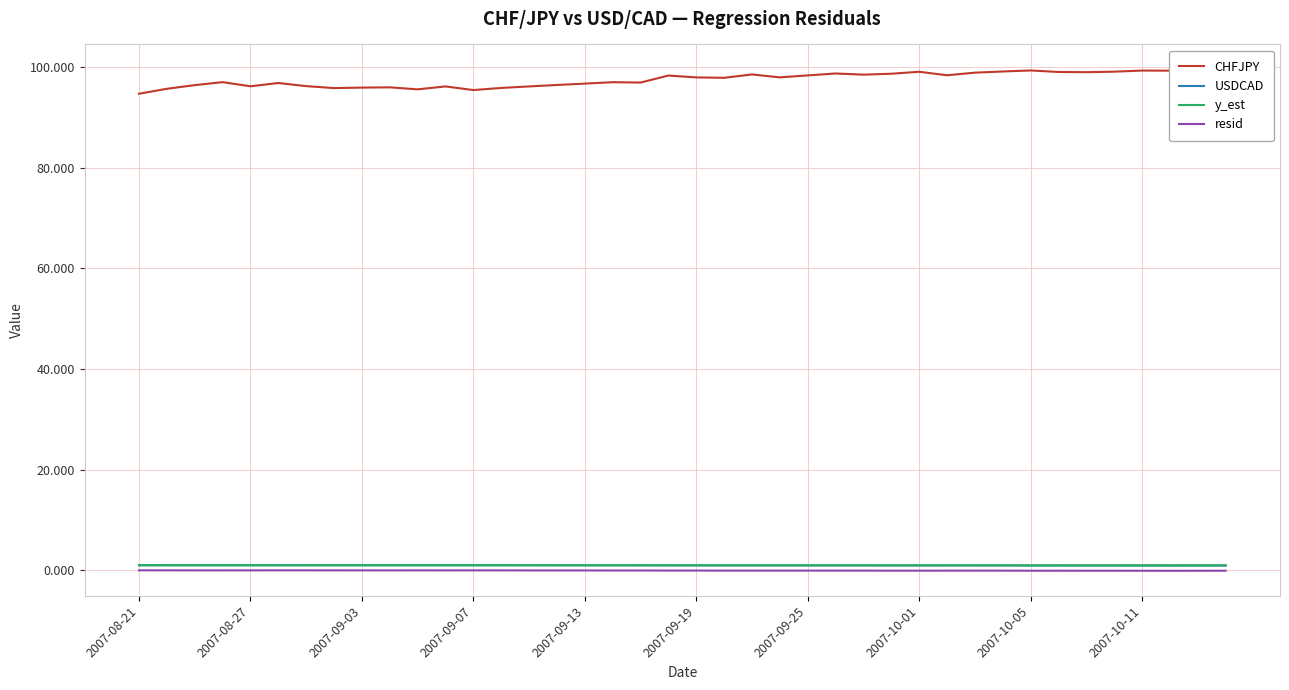

Is the value of CHFJPY at 23 greater than the value of y_est at 2007-09-19?

Yes